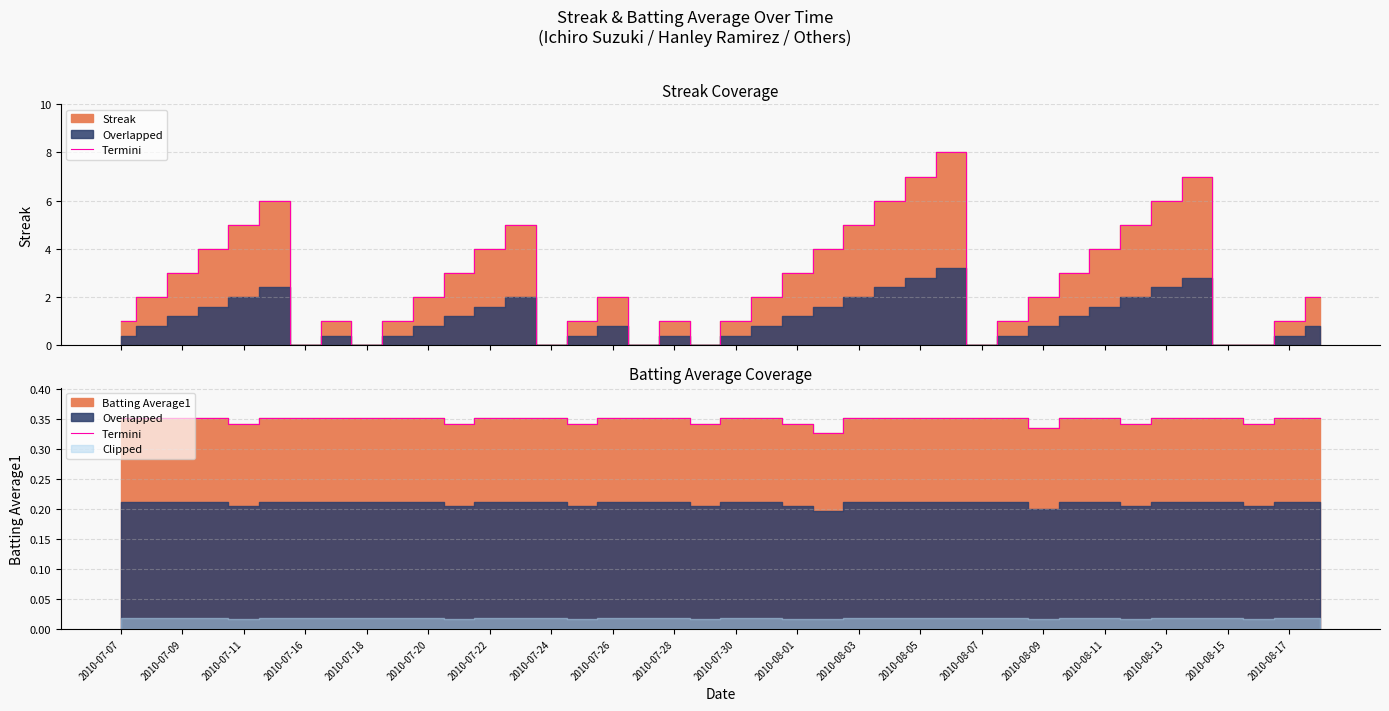

What is the average value?

0.3